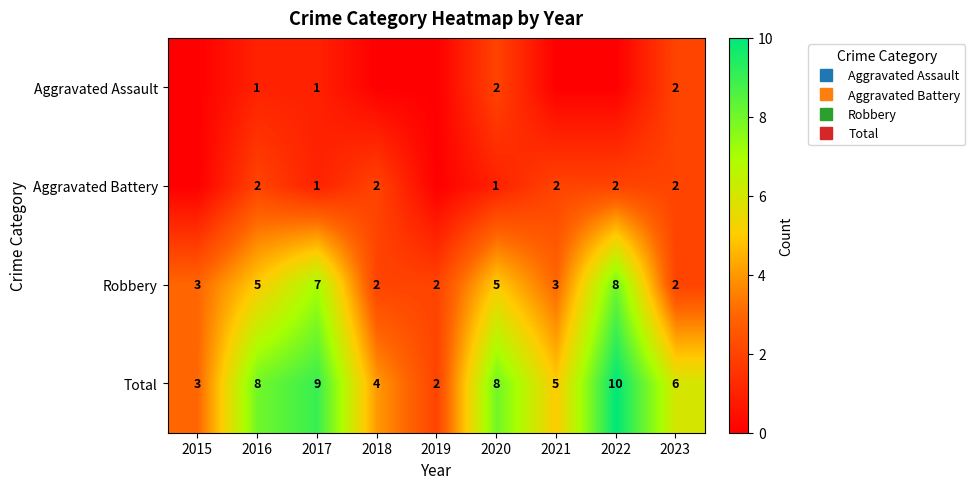

Count the Total values in the range 4 to 8.

5